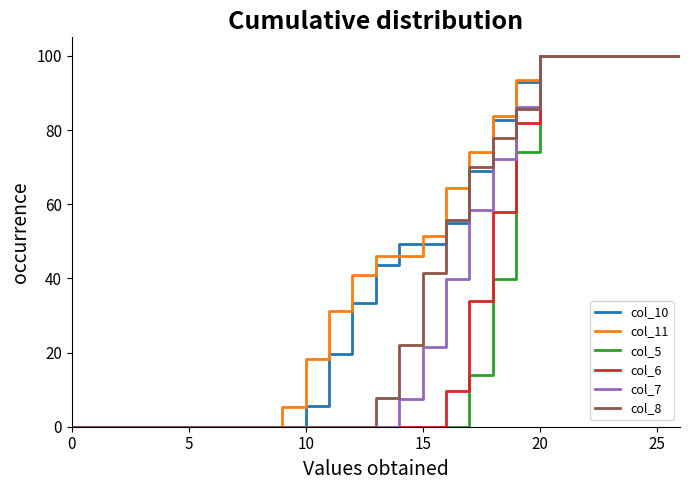

Reading right to left, list all the values displayed in this chart.

col_10: 100.0	100.0	100.0	100.0	100.0	100.0	100.0	93.1	82.7	68.8	55.0	49.3	49.3	43.7	33.3	19.5	5.6	0.0	0.0	0.0	0.0	0.0	0.0	0.0	0.0	0.0	0.0
col_11: 100.0	100.0	100.0	100.0	100.0	100.0	100.0	93.5	83.8	74.1	64.4	51.4	46.1	46.1	40.9	31.2	18.2	5.3	0.0	0.0	0.0	0.0	0.0	0.0	0.0	0.0	0.0
col_5: 100.0	100.0	100.0	100.0	100.0	100.0	100.0	74.2	39.8	14.0	0.0	0.0	0.0	0.0	0.0	0.0	0.0	0.0	0.0	0.0	0.0	0.0	0.0	0.0	0.0	0.0	0.0
col_6: 100.0	100.0	100.0	100.0	100.0	100.0	100.0	82.0	57.9	33.8	9.8	0.0	0.0	0.0	0.0	0.0	0.0	0.0	0.0	0.0	0.0	0.0	0.0	0.0	0.0	0.0	0.0
col_7: 100.0	100.0	100.0	100.0	100.0	100.0	100.0	86.1	72.3	58.4	39.9	21.4	7.5	0.0	0.0	0.0	0.0	0.0	0.0	0.0	0.0	0.0	0.0	0.0	0.0	0.0	0.0
col_8: 100.0	100.0	100.0	100.0	100.0	100.0	100.0	85.6	77.8	70.1	55.7	41.3	22.2	7.8	0.0	0.0	0.0	0.0	0.0	0.0	0.0	0.0	0.0	0.0	0.0	0.0	0.0